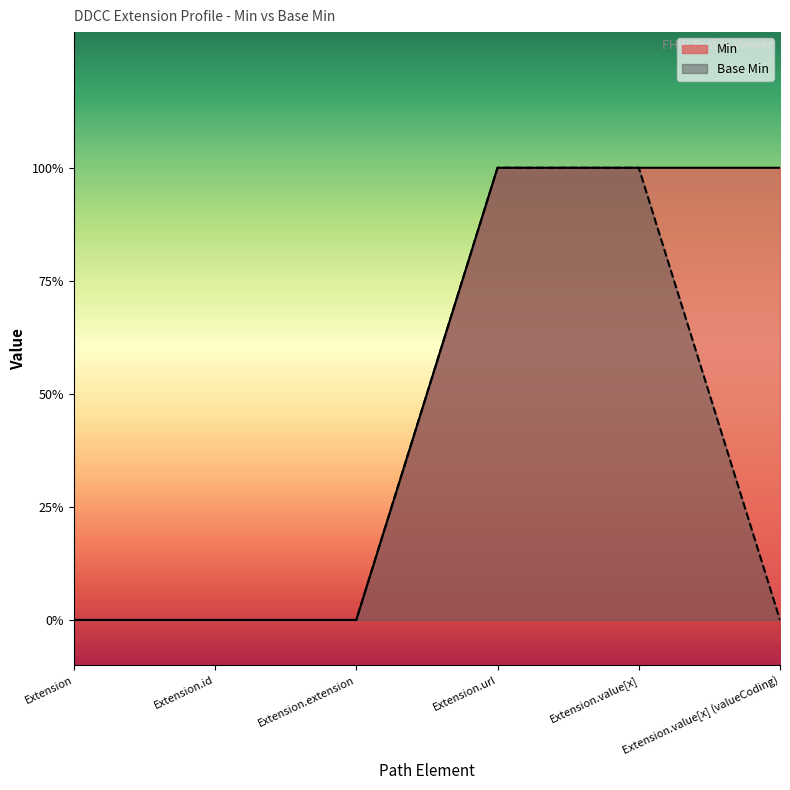

True or false: Min and Base Min intersect in this chart.

False